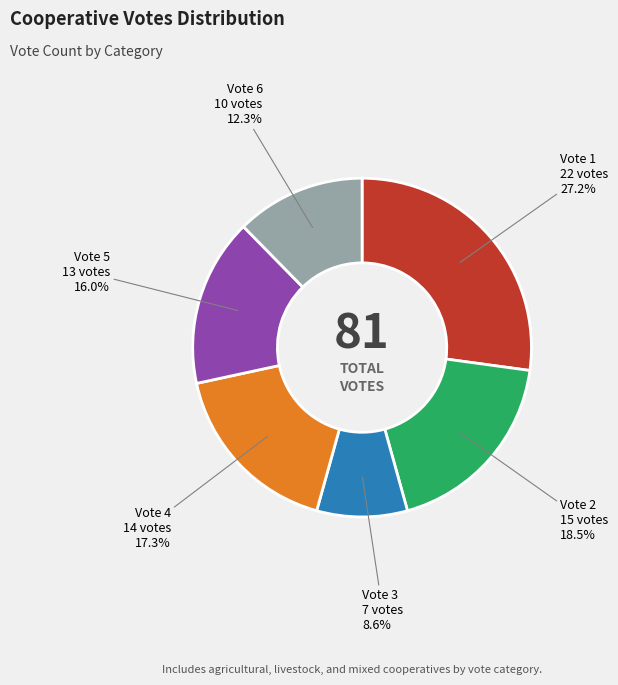

Is there any slice that represents more than half of the pie?

No